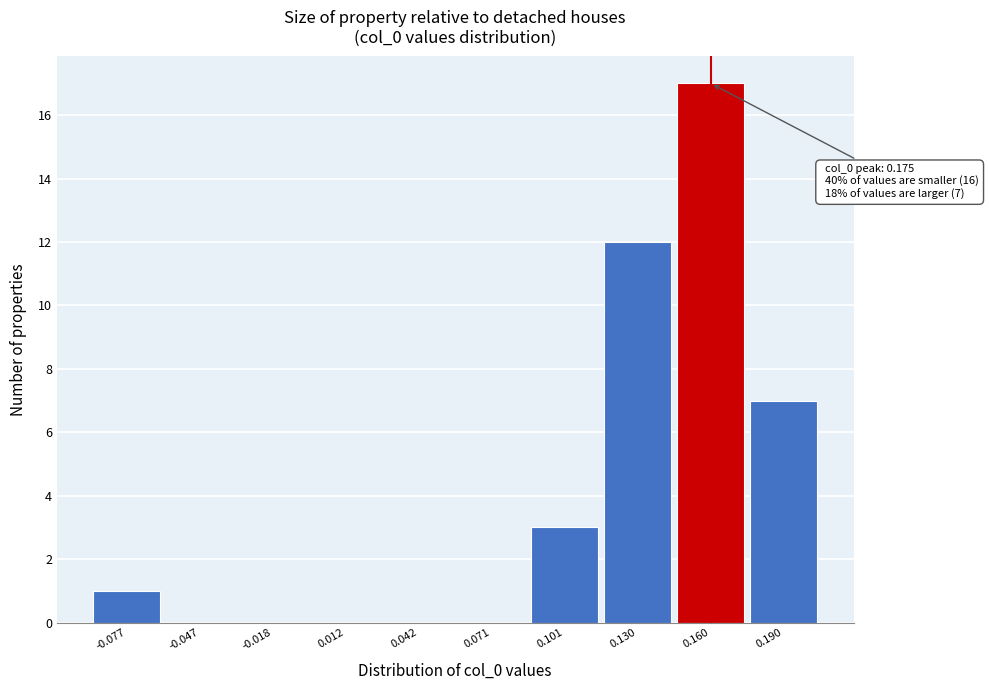

Reading left to right, extract all data points from this chart.

-0.077=1	-0.047=0	-0.018=0	0.012=0	0.042=0	0.071=0	0.101=3	0.130=12	0.160=17	0.190=7